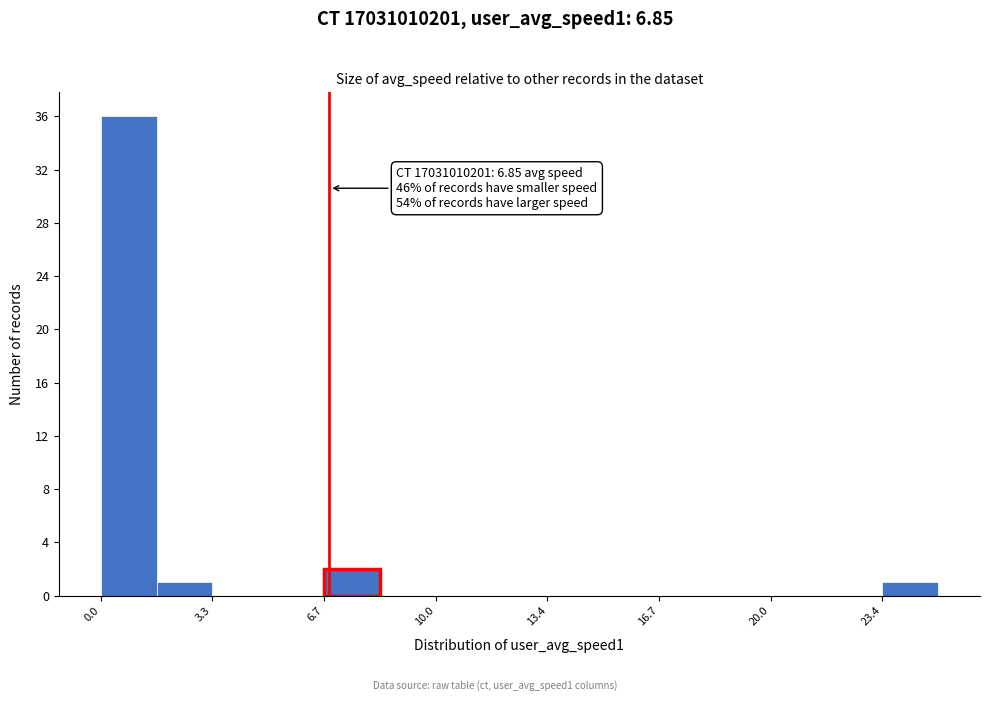

Around what value on the x-axis is the tallest bar? Give the approximate position of its centre, as read against the axis.

1.0